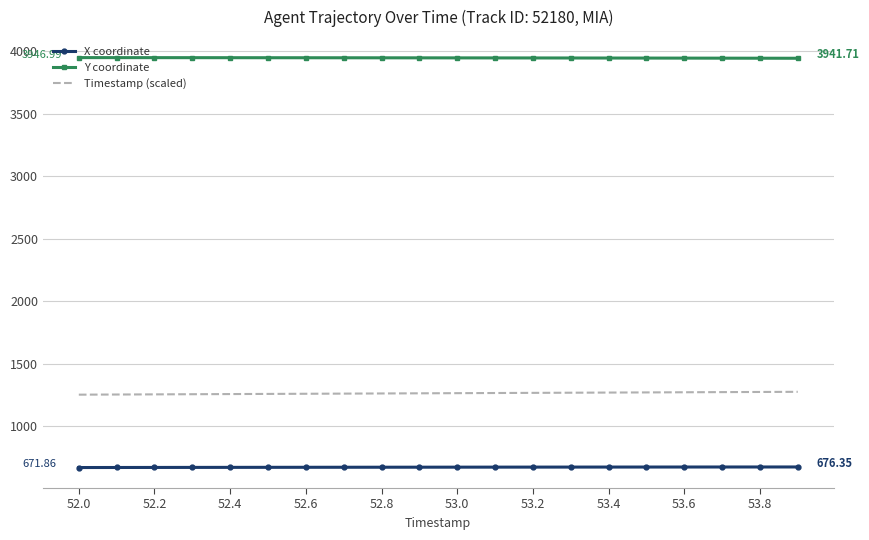

Which series has the largest total across all categories?

Y coordinate